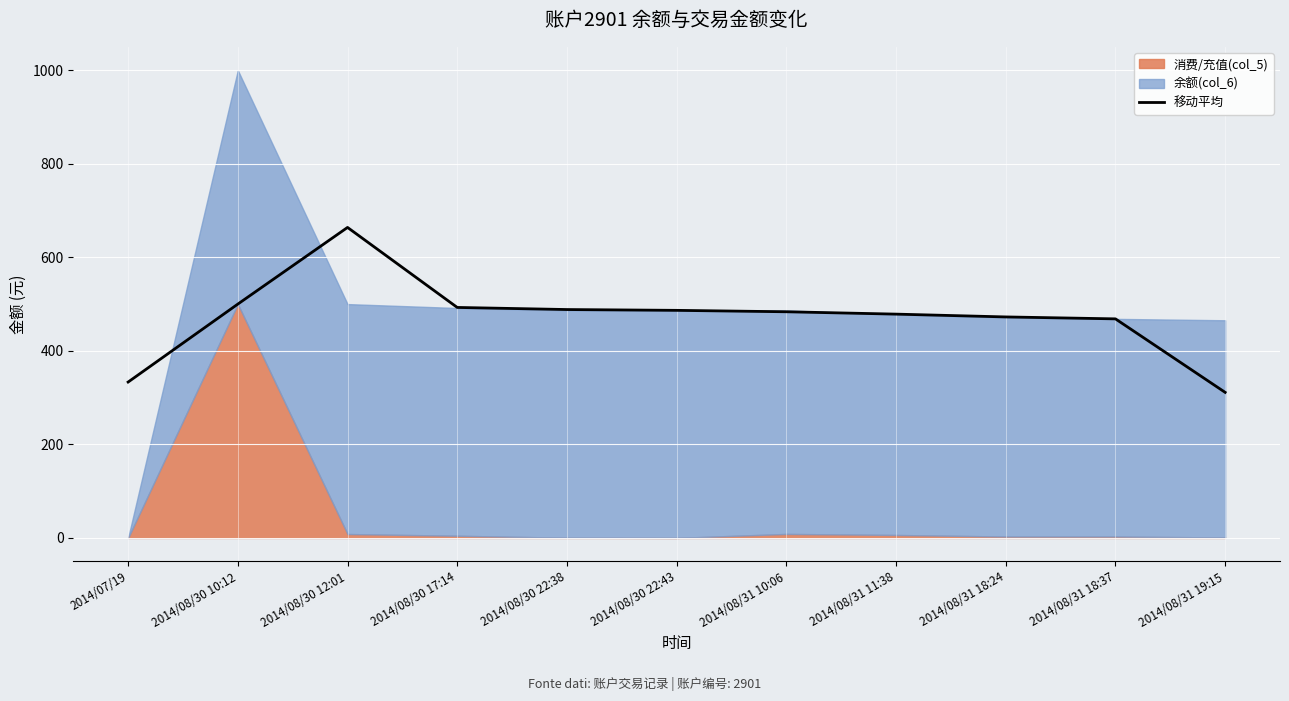

Read the value at 2014/08/30 22:43.

486.6